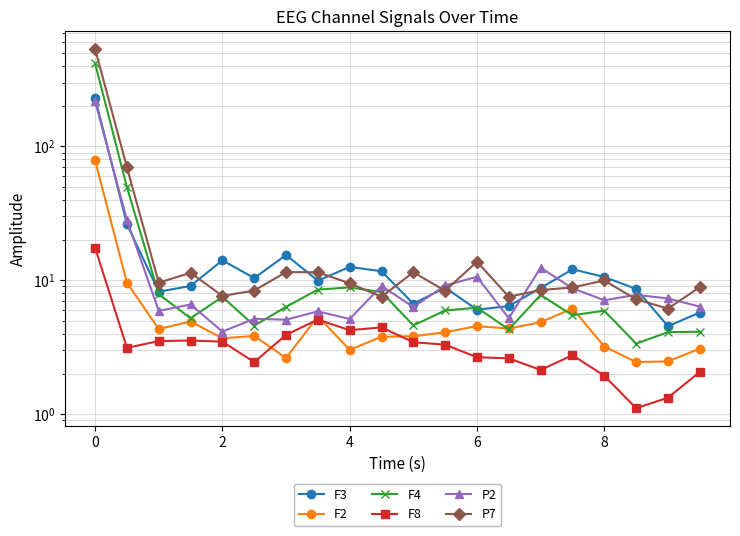

What are all the series names shown in the legend?

F3, F2, F4, F8, P2, P7